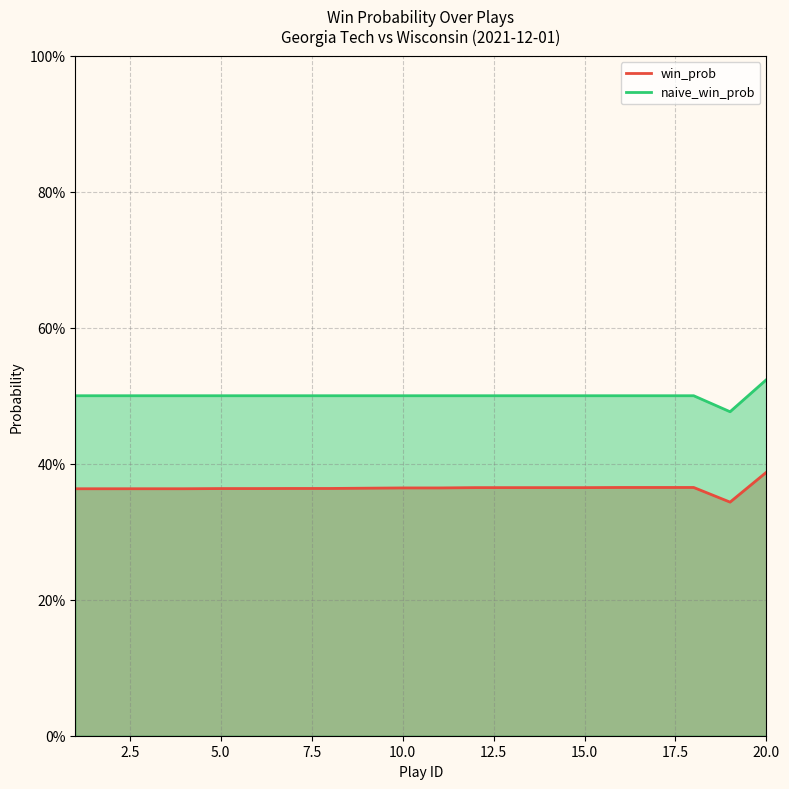

What is the sum of the win_prob values at 13 and 1?

0.7